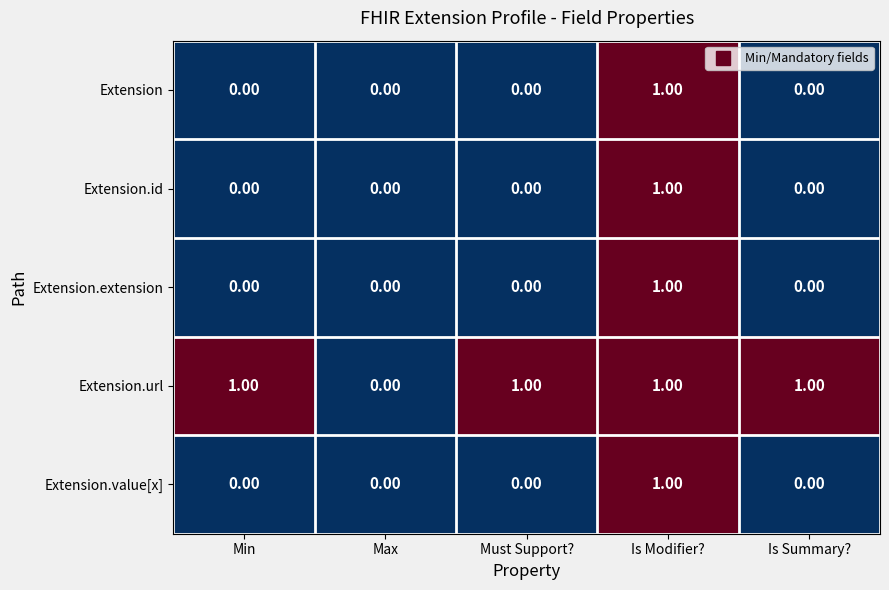

Which category has the highest value in the Extension series?

Is Modifier?